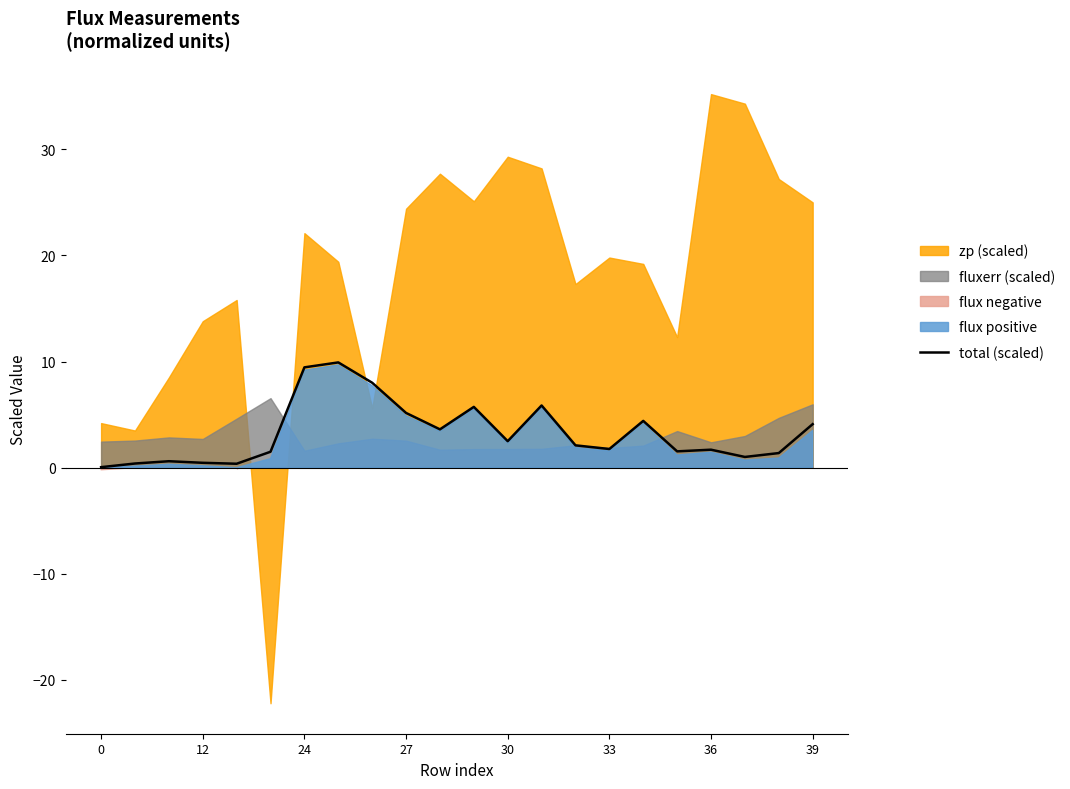

True or false: total (scaled) has a value of 5.2 at 27.

True